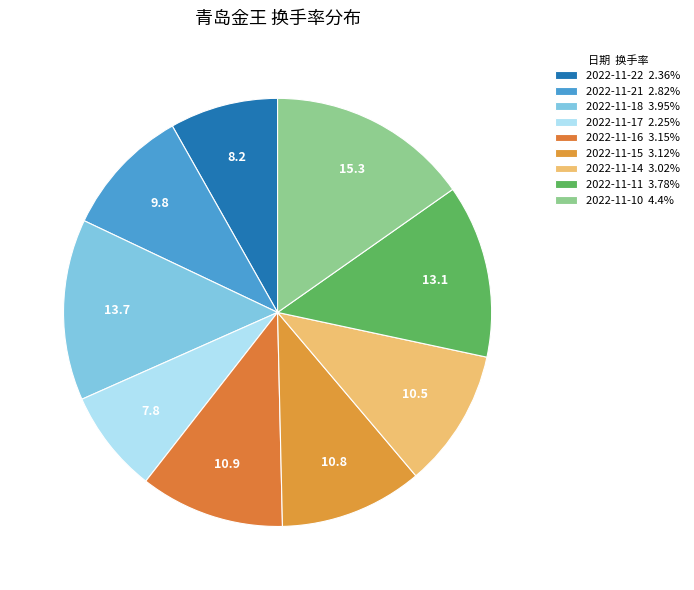

How many slices are in this pie chart?

9